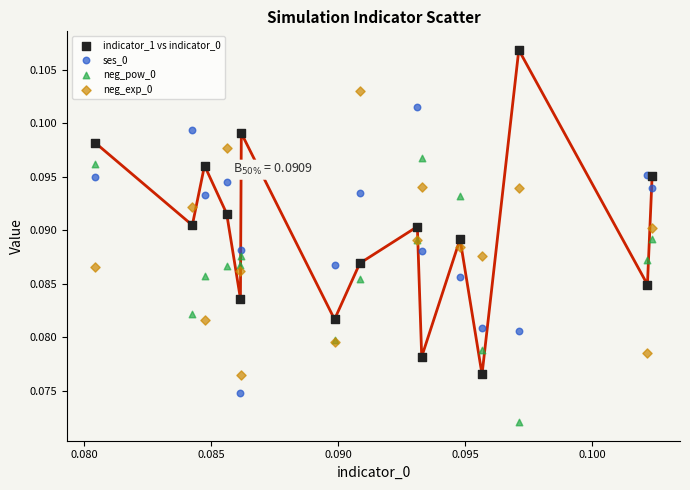

Which series reaches the maximum Y coordinate?

indicator_1 vs indicator_0